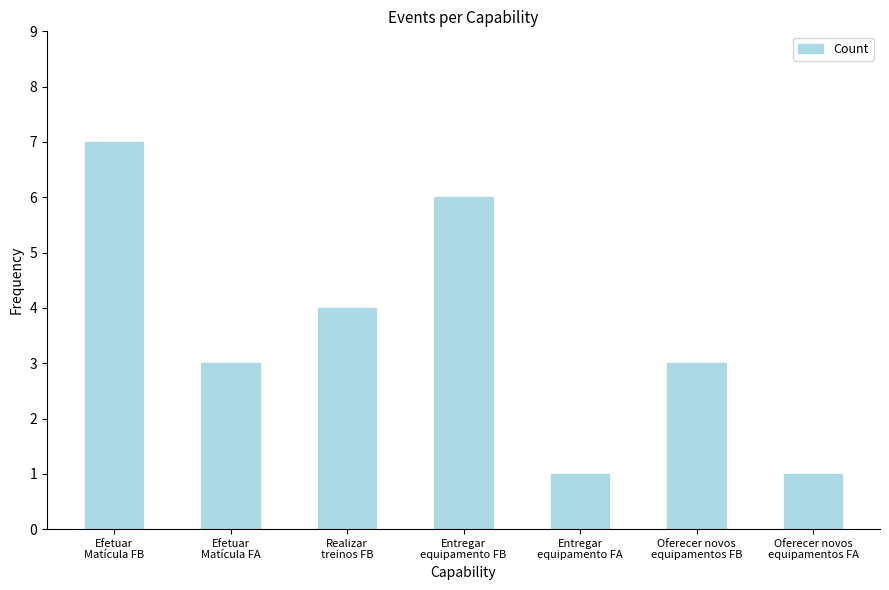

Count the values in the range 1 to 6.

6